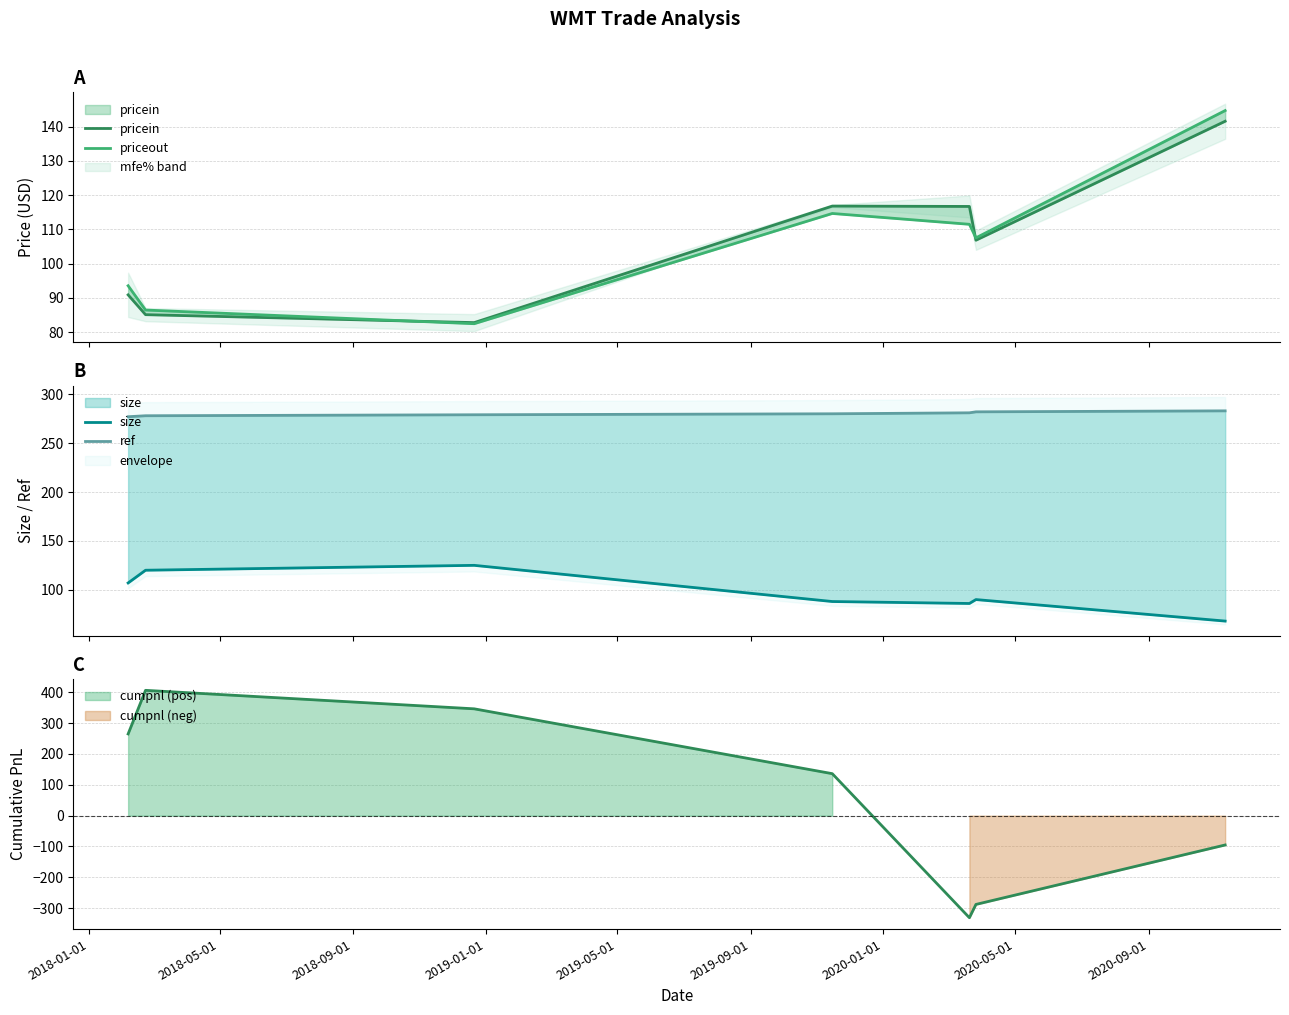

Which series has the largest total across all categories?

ref